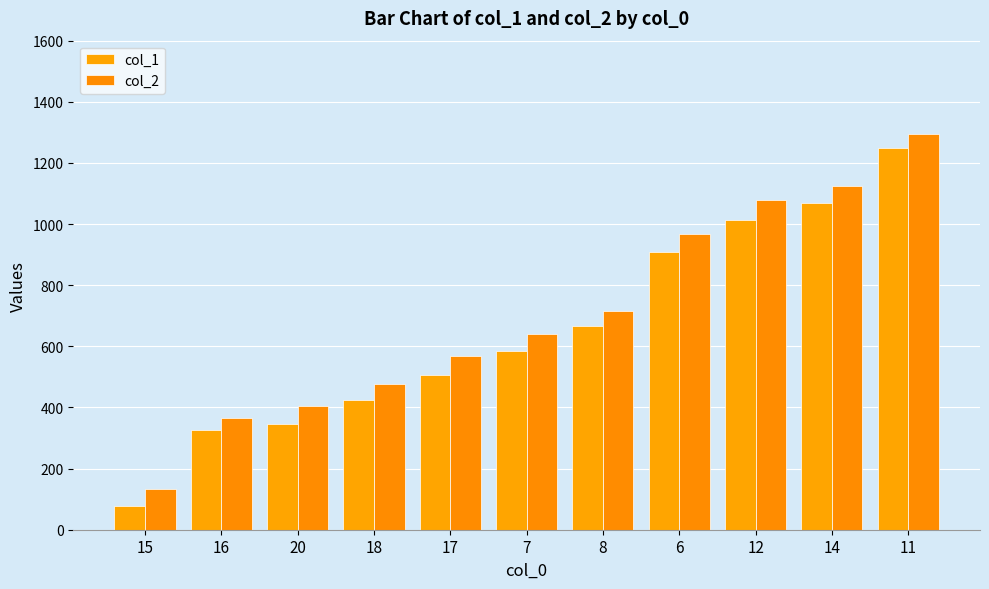

What is the label of the 8th bar from the left?

6